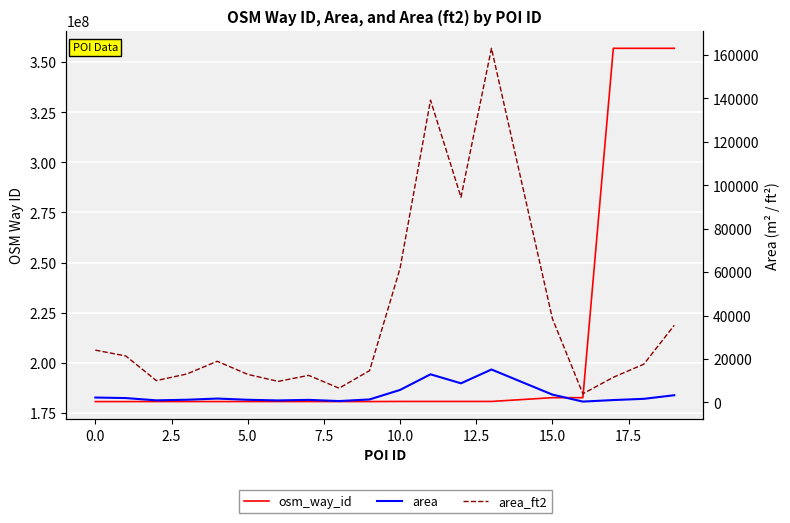

What is the total value across all series at 2.5?

180601753.6